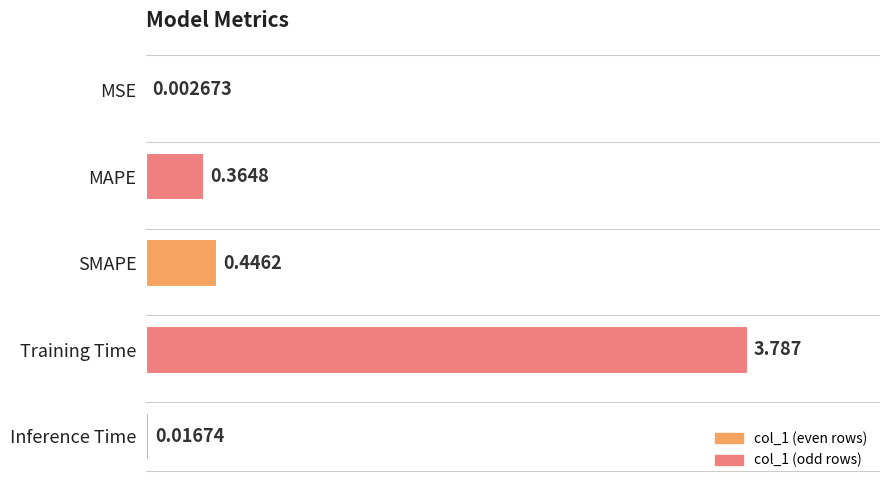

Between MSE and SMAPE, which is larger?

SMAPE